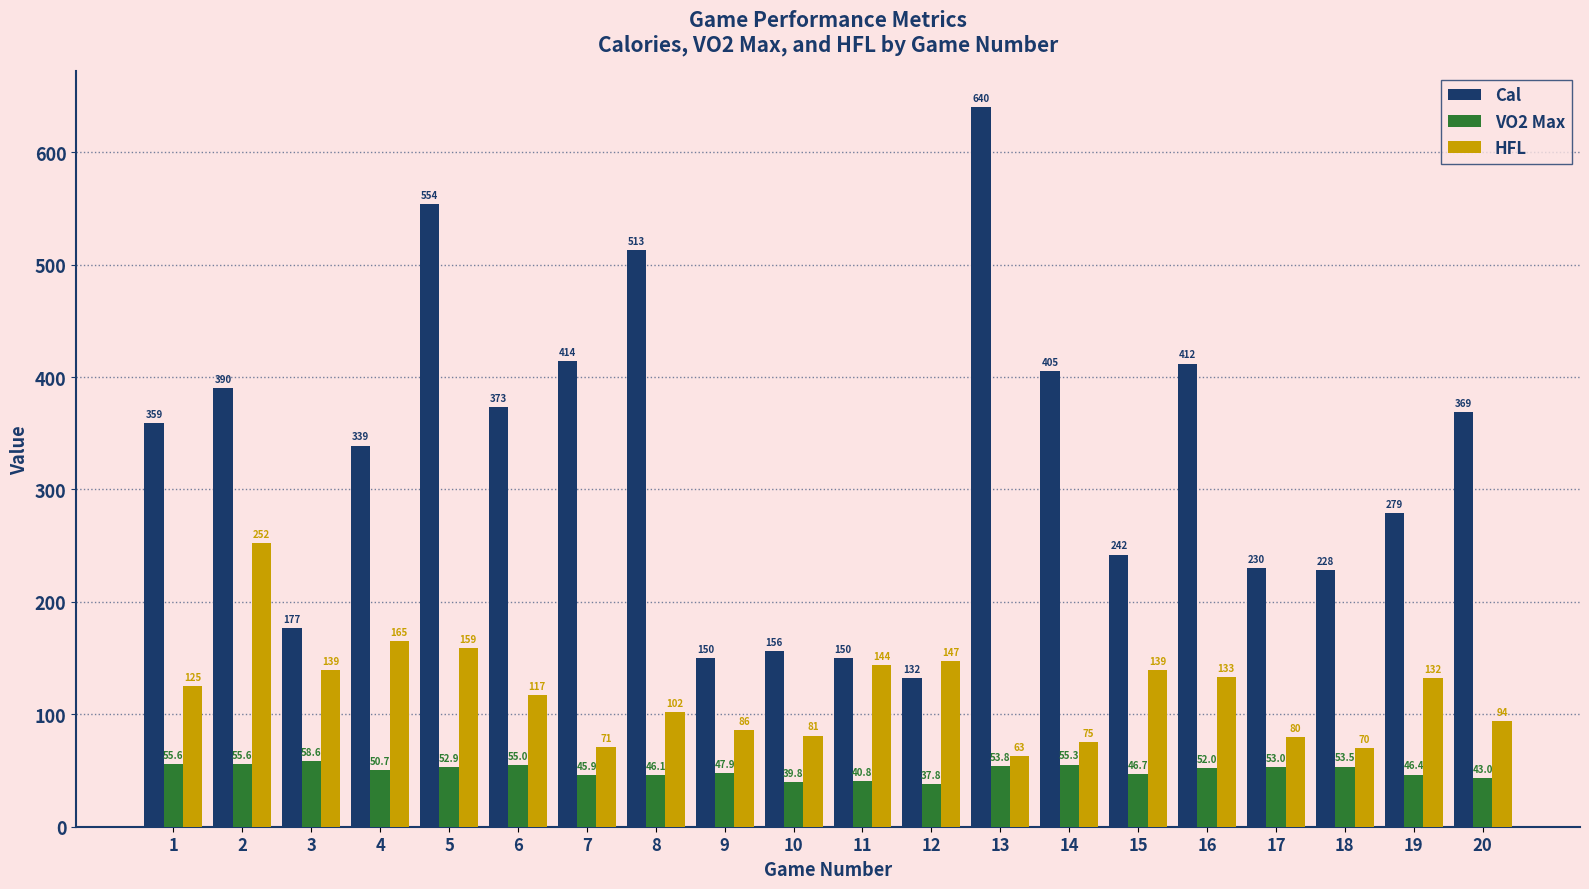

What is the highest value of the VO2 Max series?

58.6